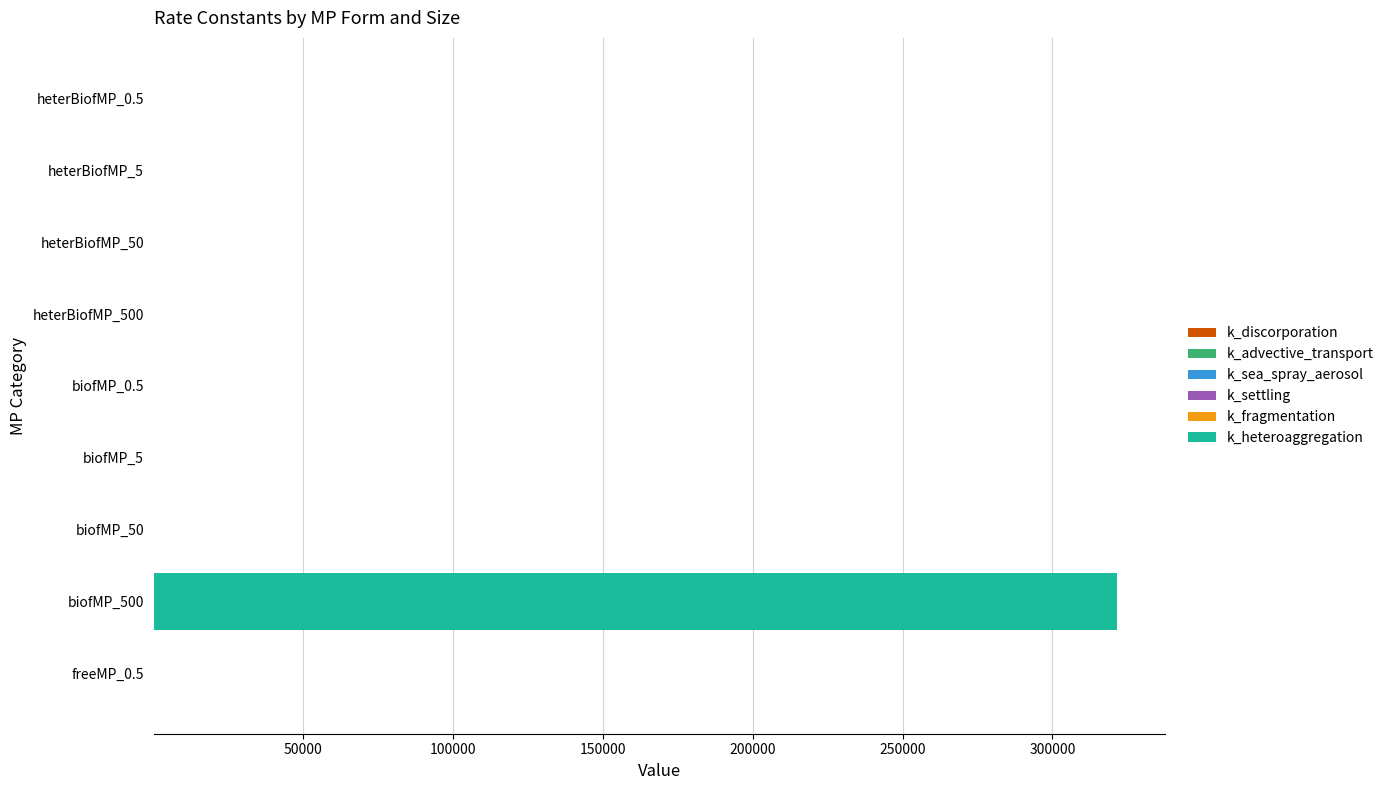

At which category is the sum across all series the highest?

biofMP_500